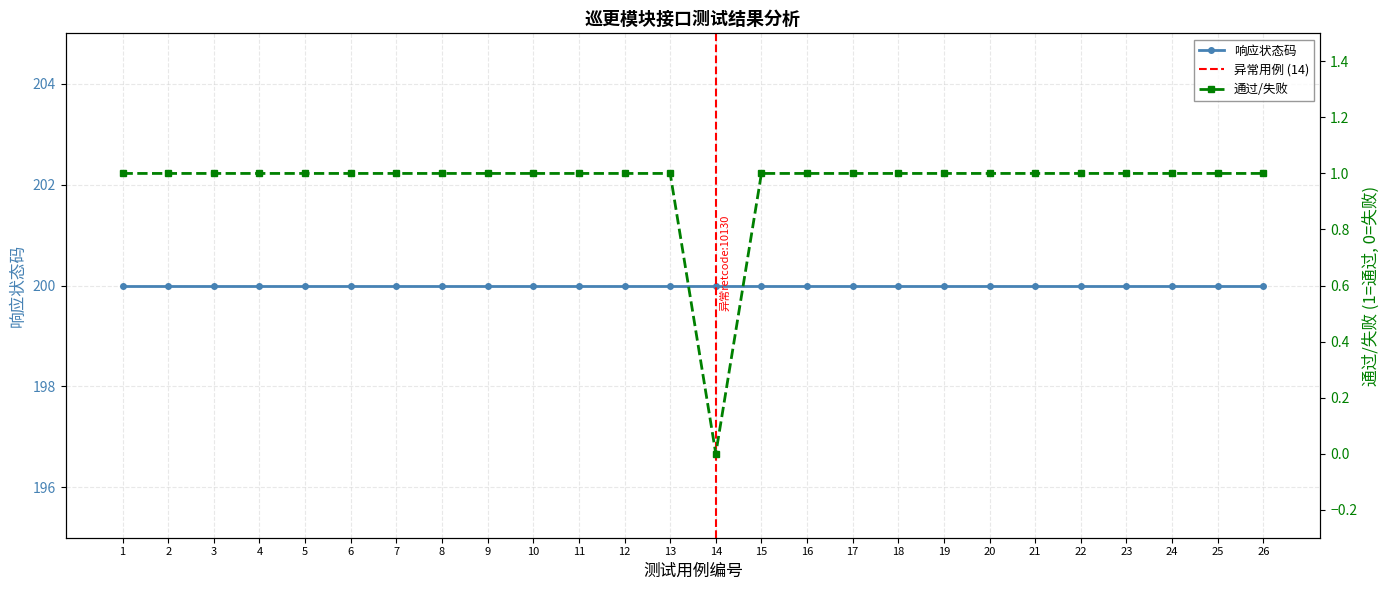

Where is the data nearest to the value 0?

14